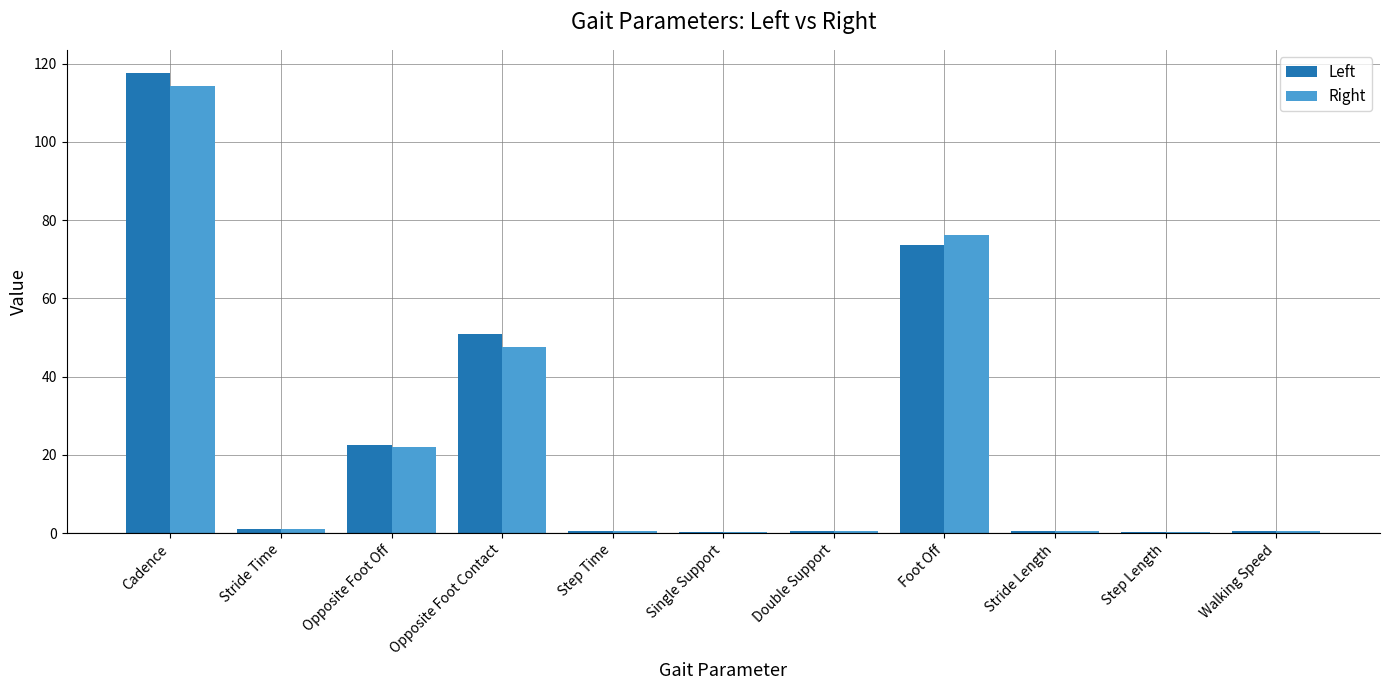

What is the maximum value shown in the chart?

117.6